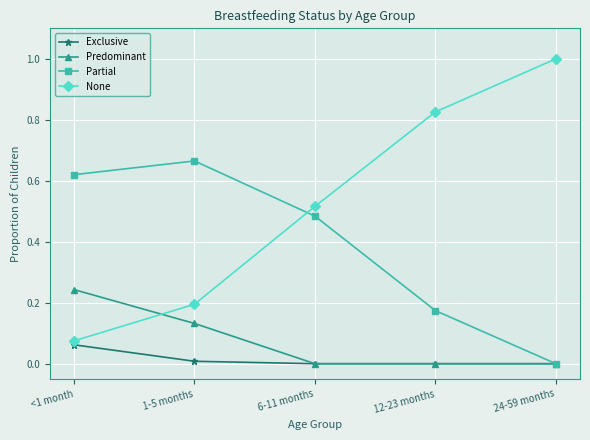

How many lines are shown in the chart?

4